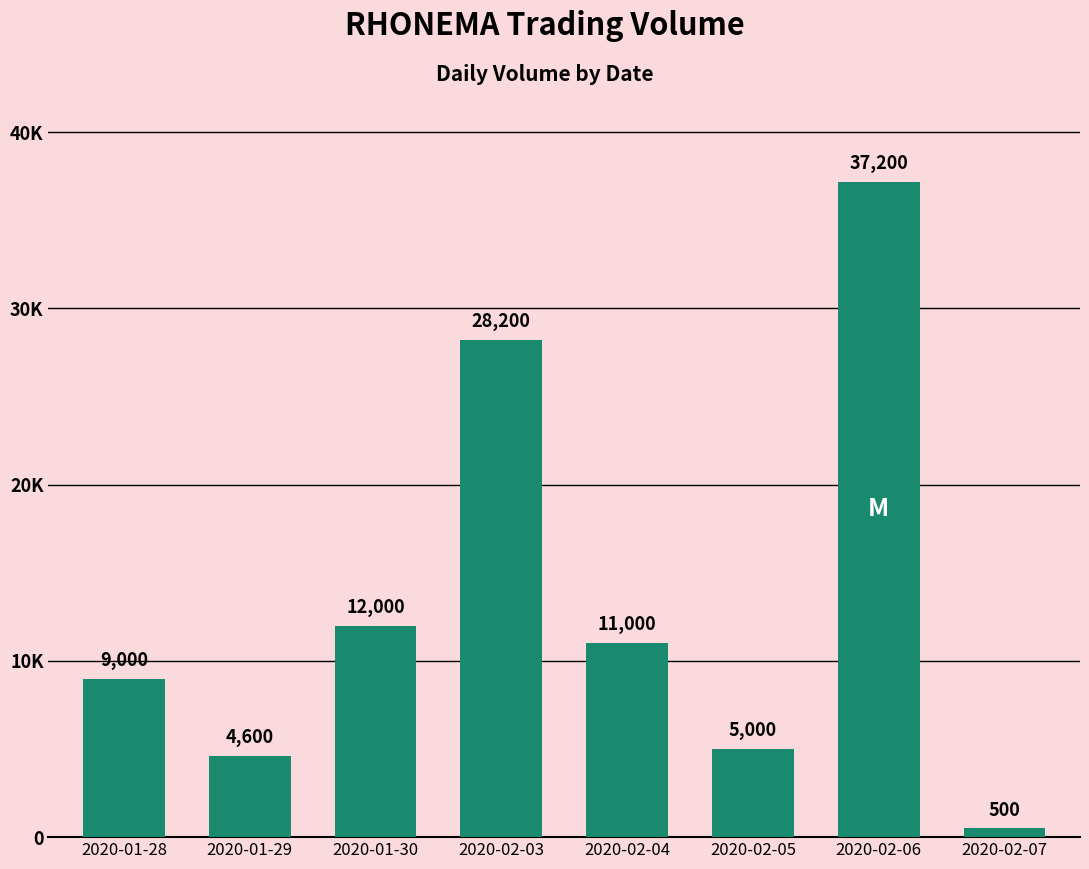

What is the label of the 1st bar from the left?

2020-01-28